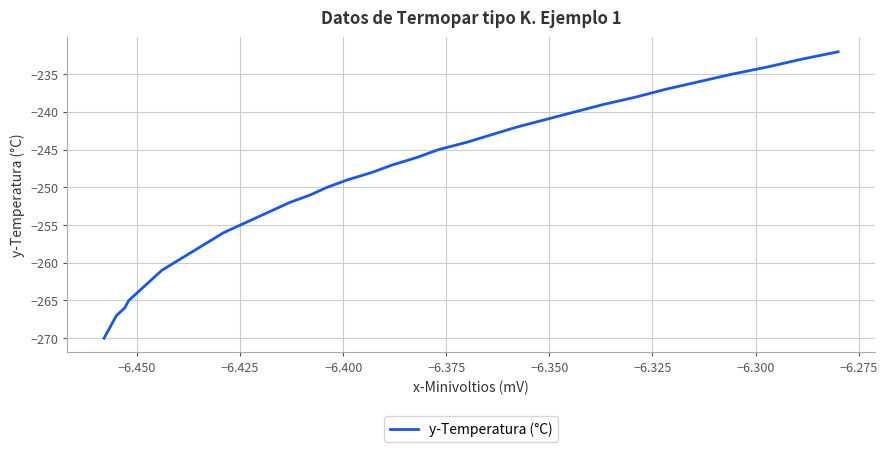

What is the difference between the maximum and minimum values?

38